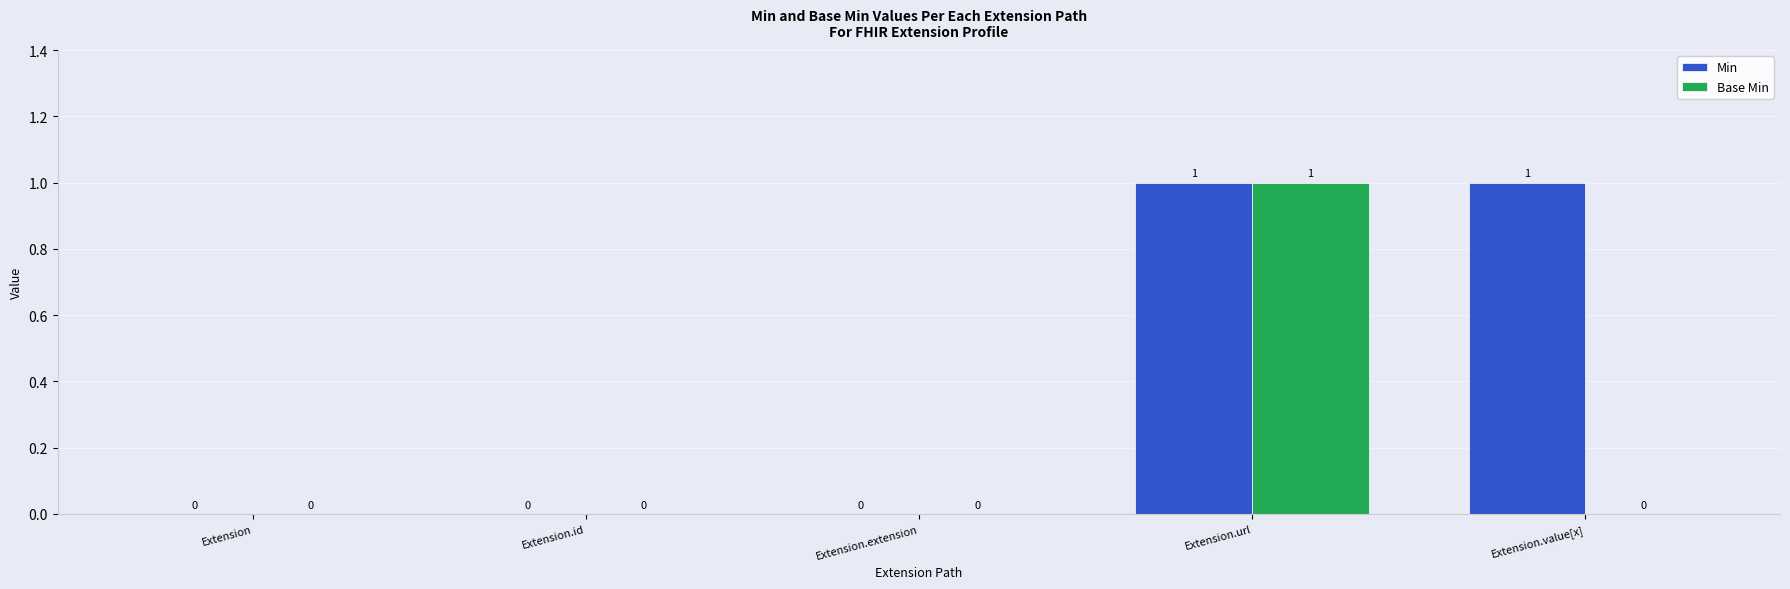

Is it true that Min equals 0 at Extension.url?

False